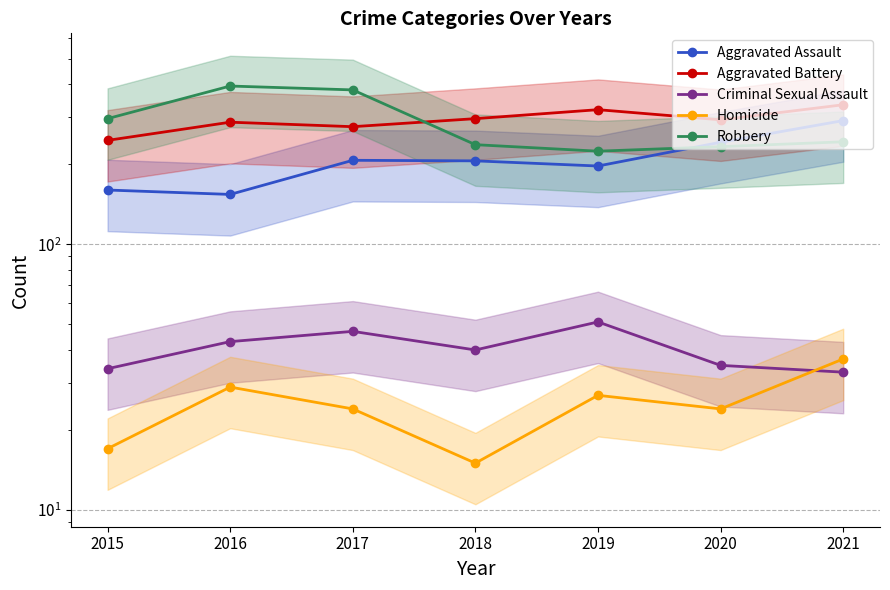

What is the spread (max minus min) of values at 2015?

280